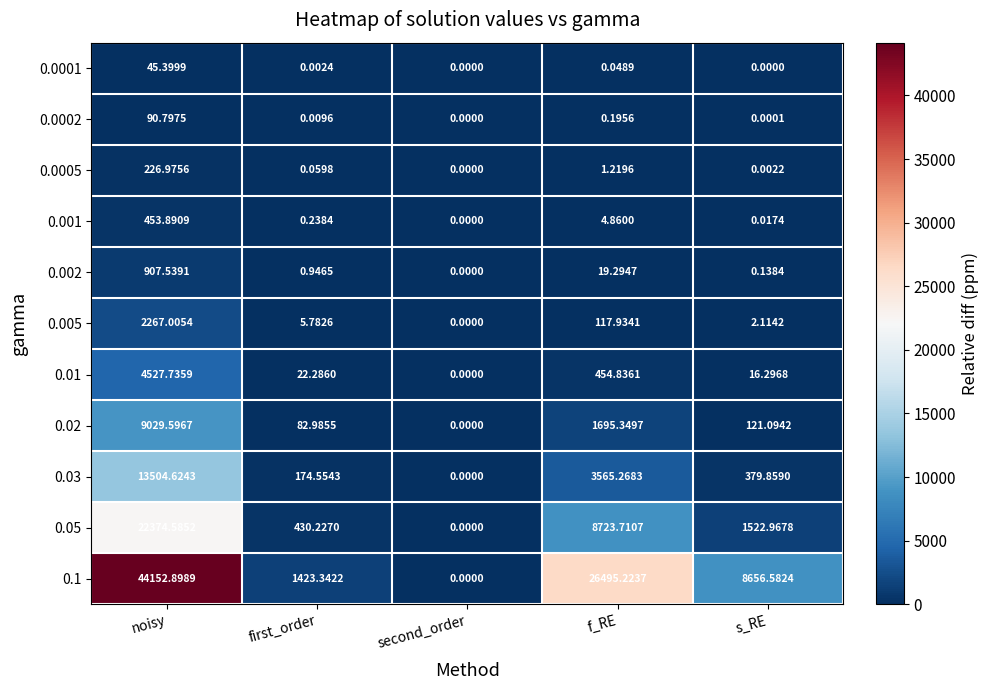

List the labels in order of 0.0005 value, smallest first.

second_order, s_RE, first_order, f_RE, noisy